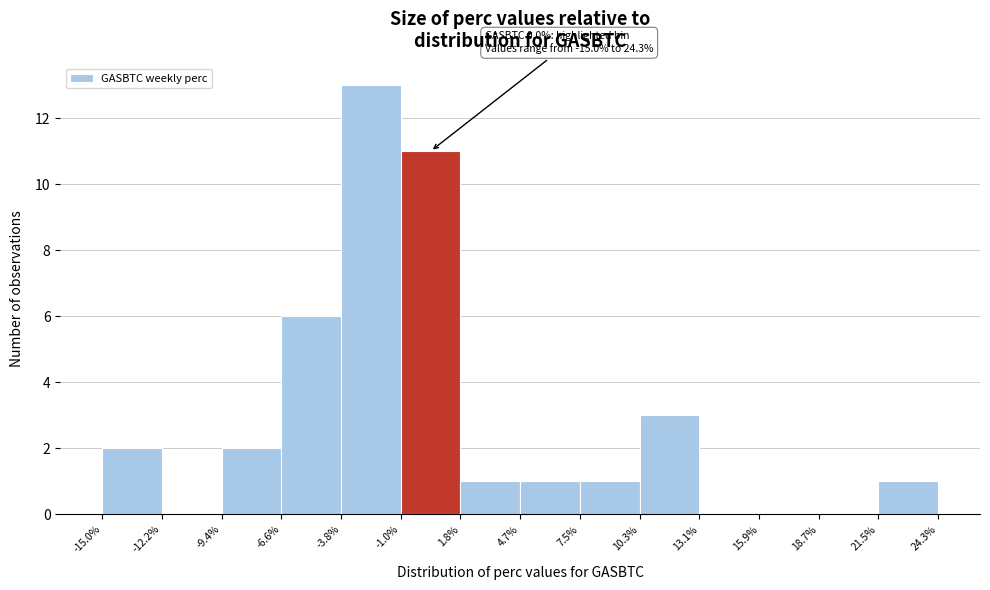

Which range on the x-axis has the tallest bar?

-3.8% to -1.0%